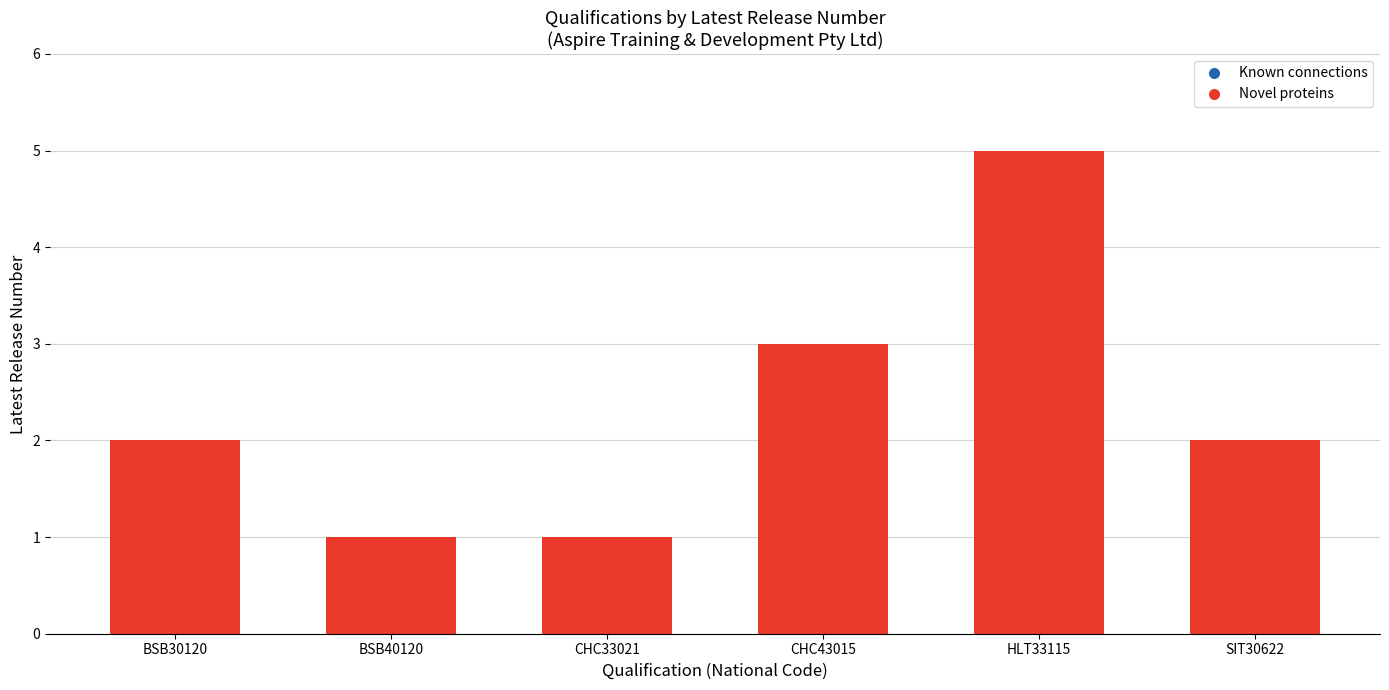

Reading left to right, list all the values displayed in this chart.

2	1	1	3	5	2